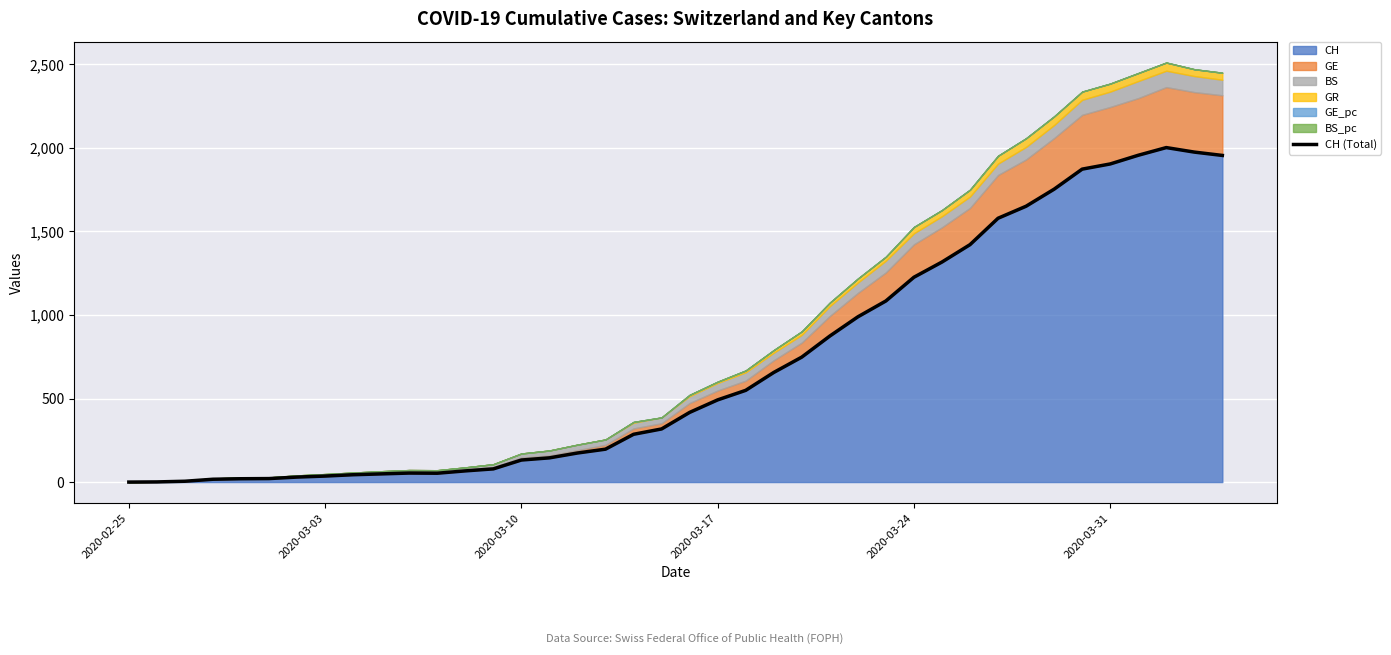

What is the maximum value for CH?

2002